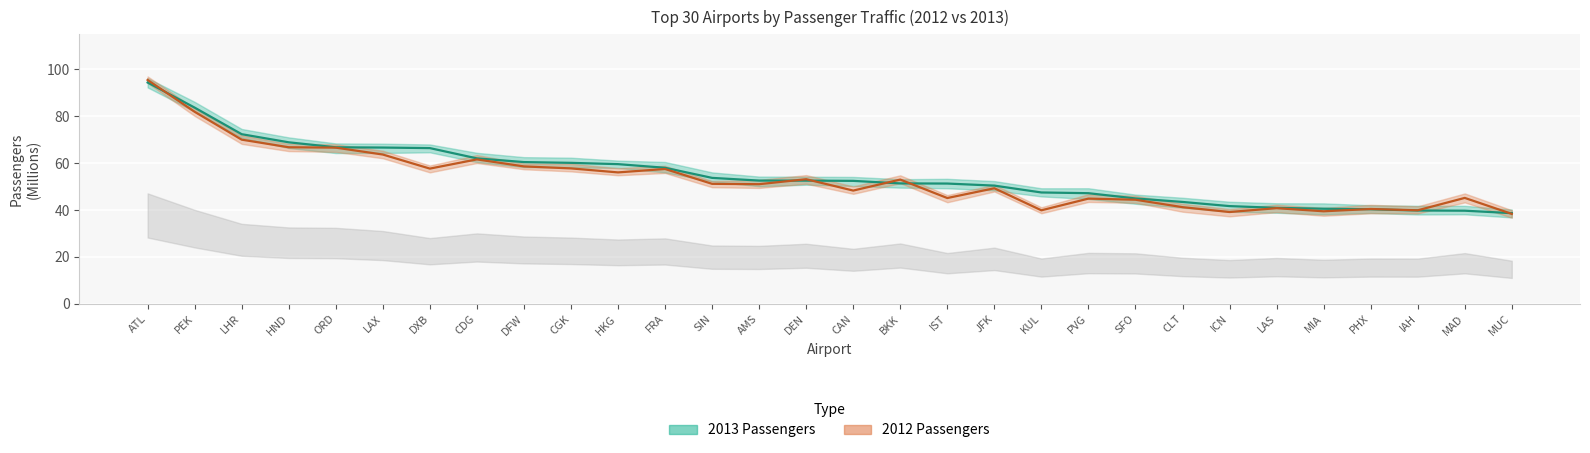

At which label is 2012 Passengers (mean) closest to 66?

ORD